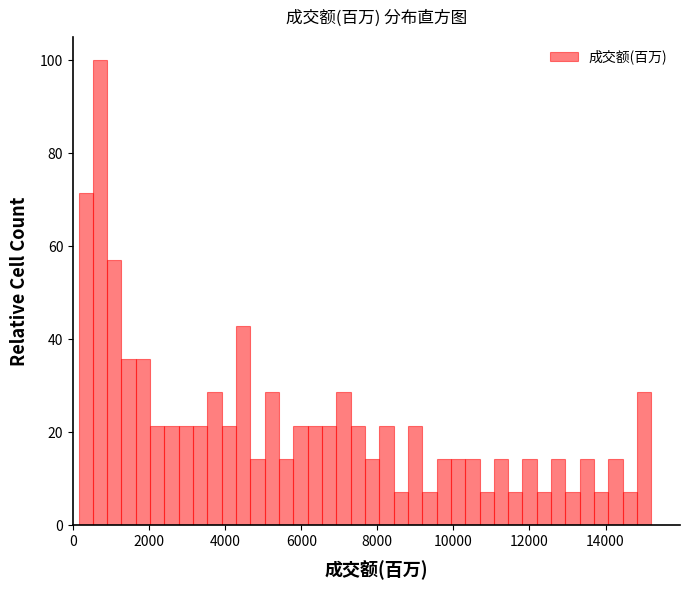

Read against the x-axis, roughly where is the centre of the tallest bar?

800